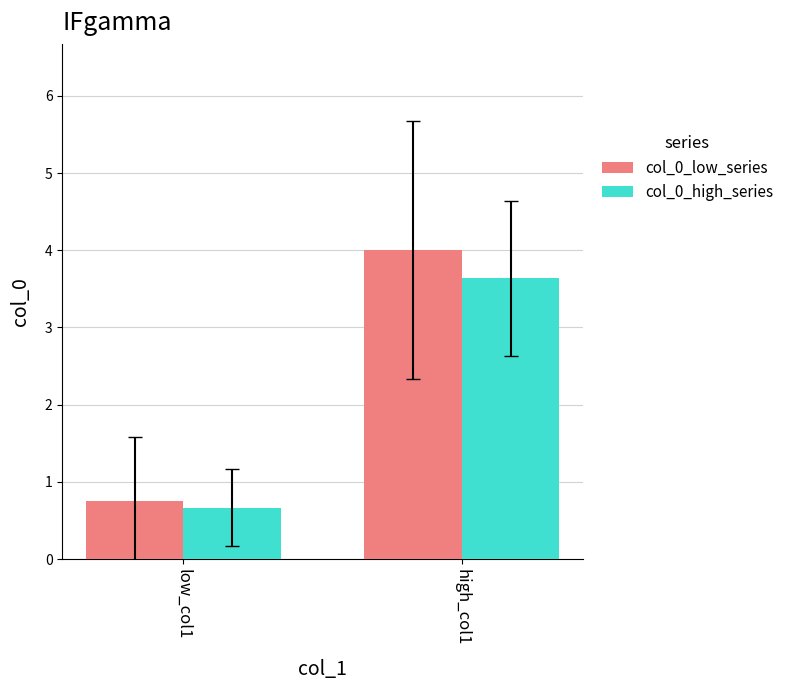

What is the total value across all series at high_col1?

7.6